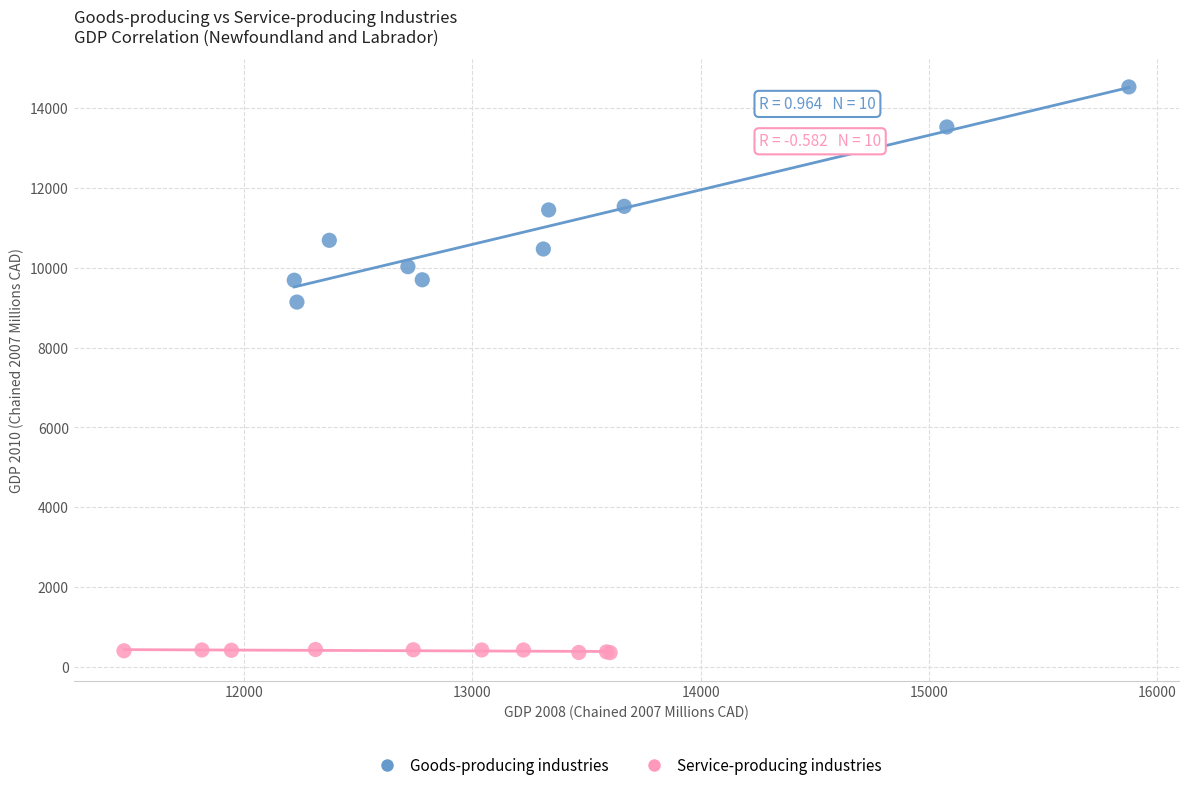

Which series reaches the minimum Y coordinate?

Service-producing industries